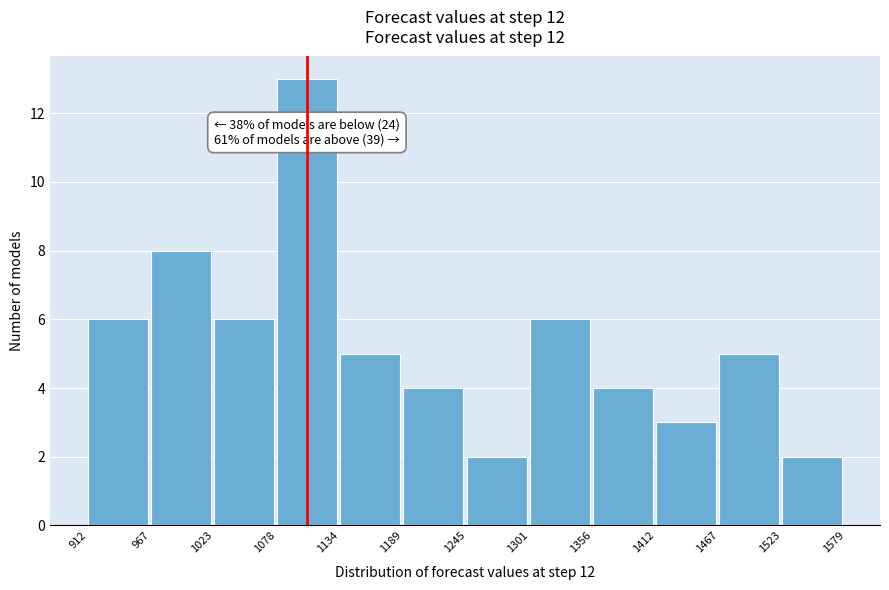

Over which range of the x-axis is the bar tallest?

1078 to 1134